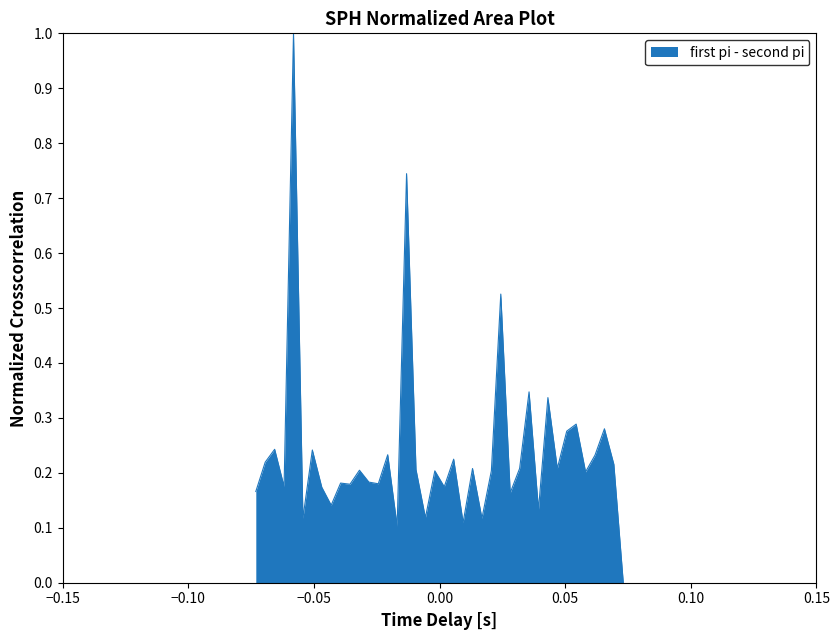

What is the greatest value displayed?

1.0